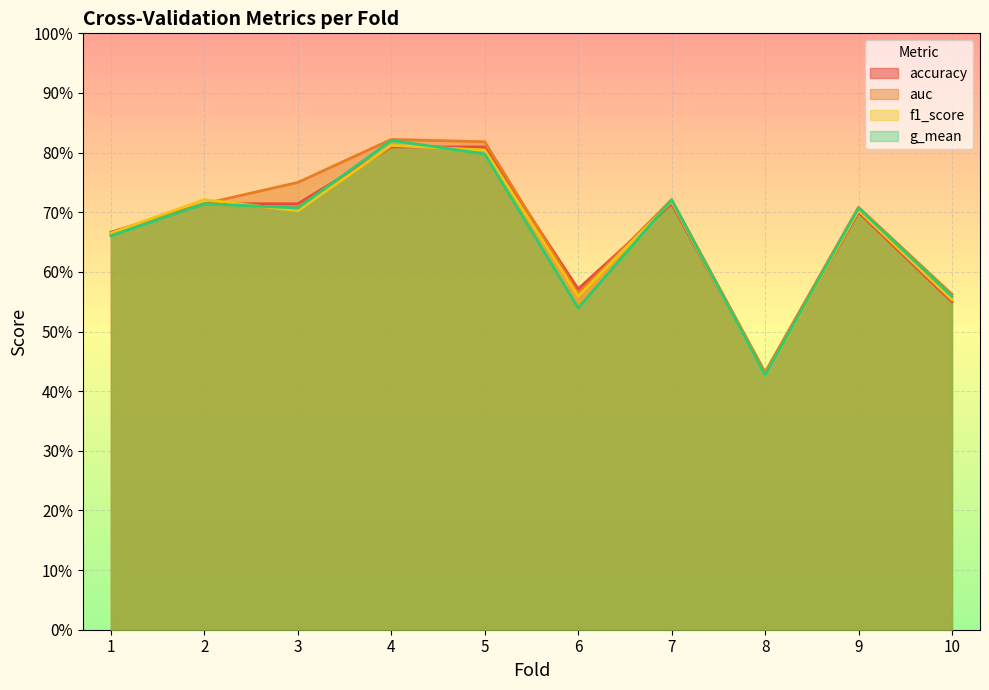

Rank the series at 4 from highest to lowest value.

auc, g_mean, f1_score, accuracy